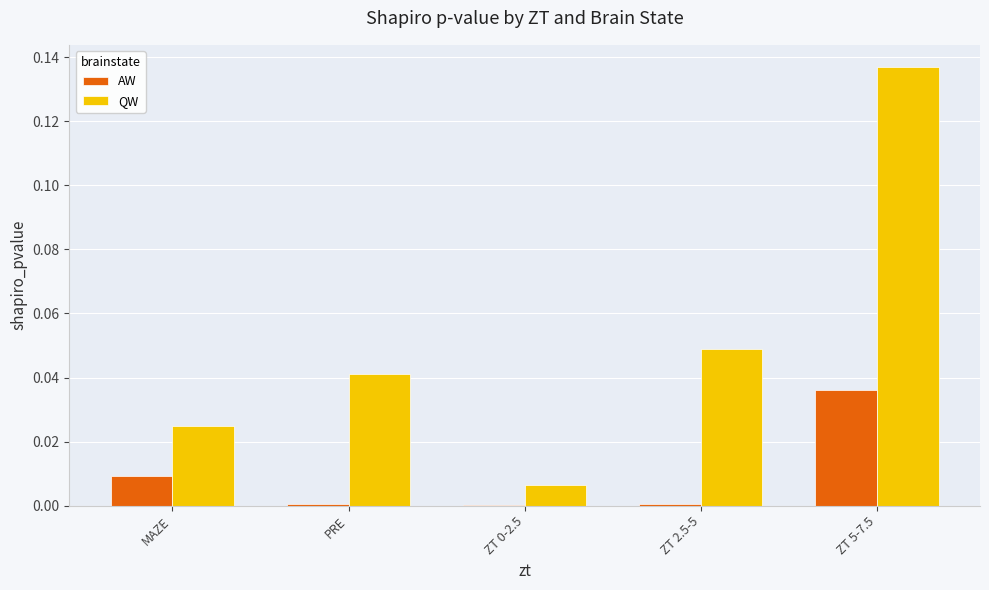

Is it true that QW equals 0.0 at PRE?

True